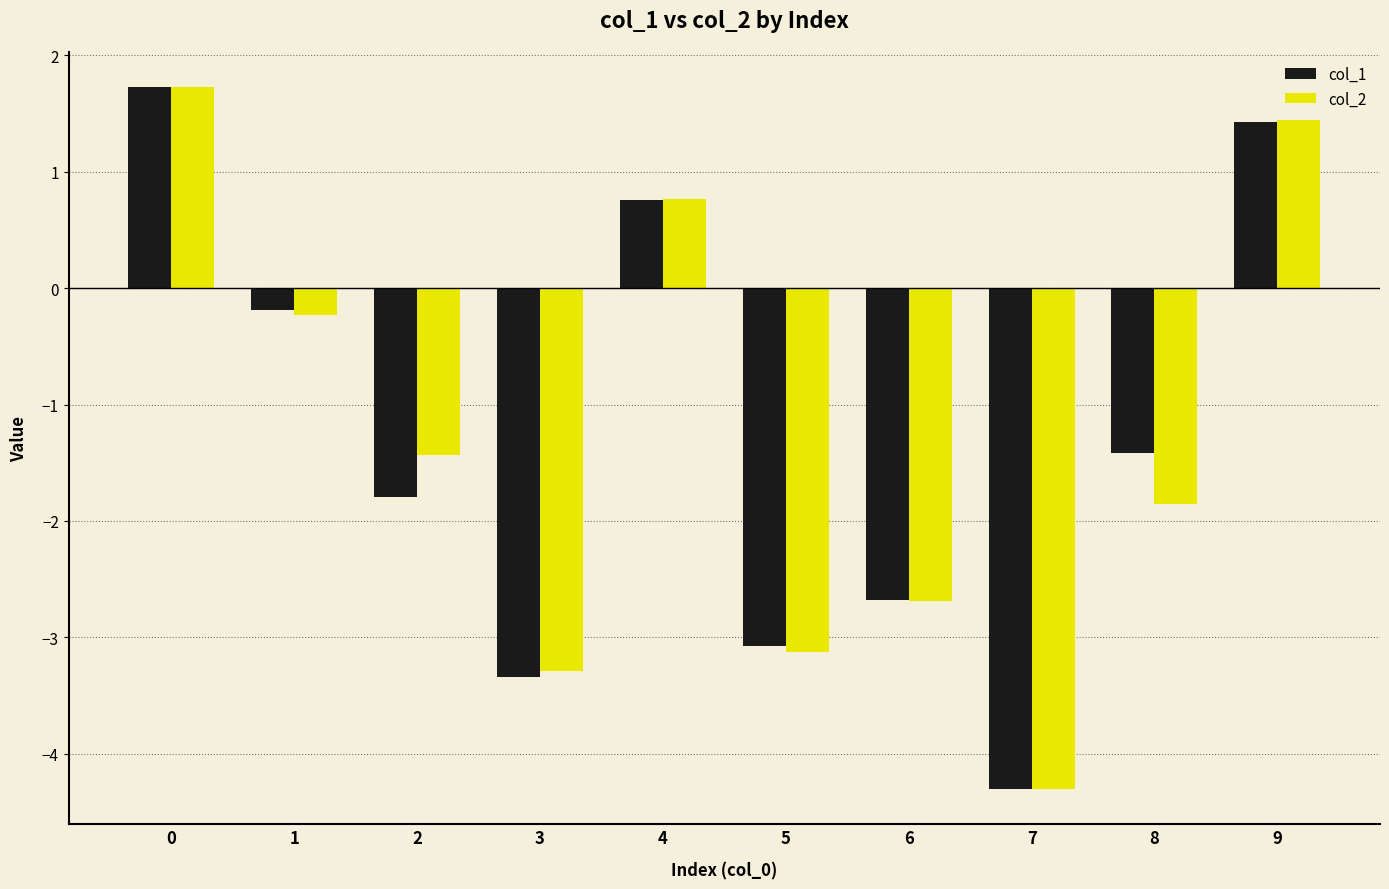

Rank the series at 2 from highest to lowest value.

col_2, col_1